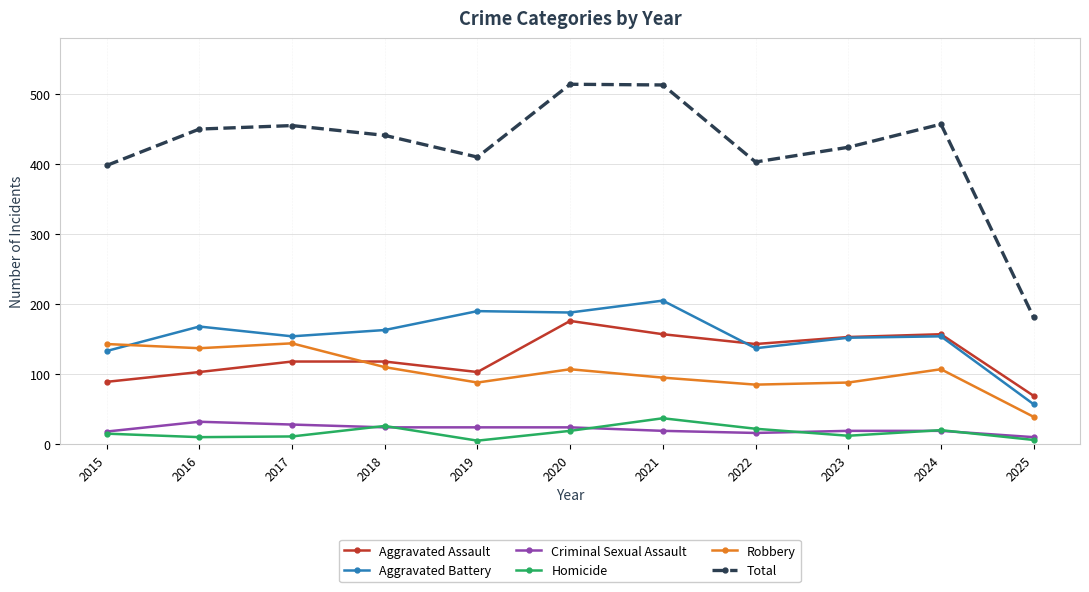

What is the sum of all Robbery values?

1143